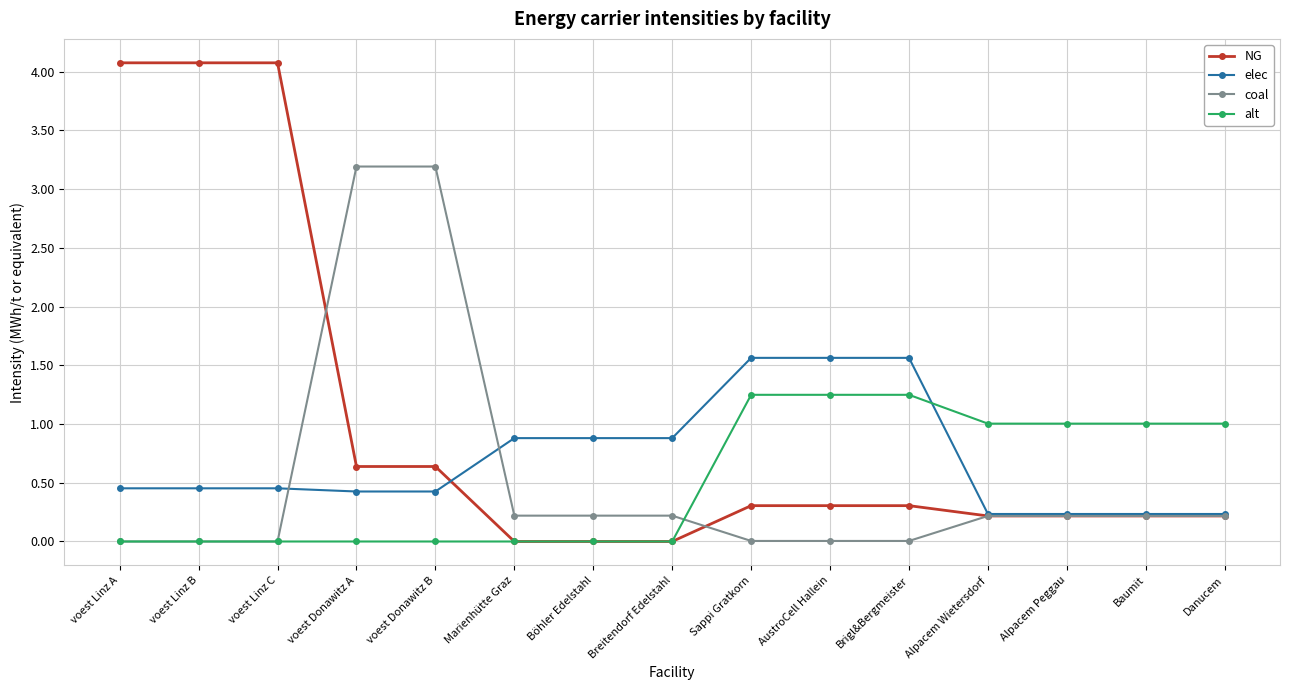

What is the difference between the second highest and second lowest values in the elec series?

1.3